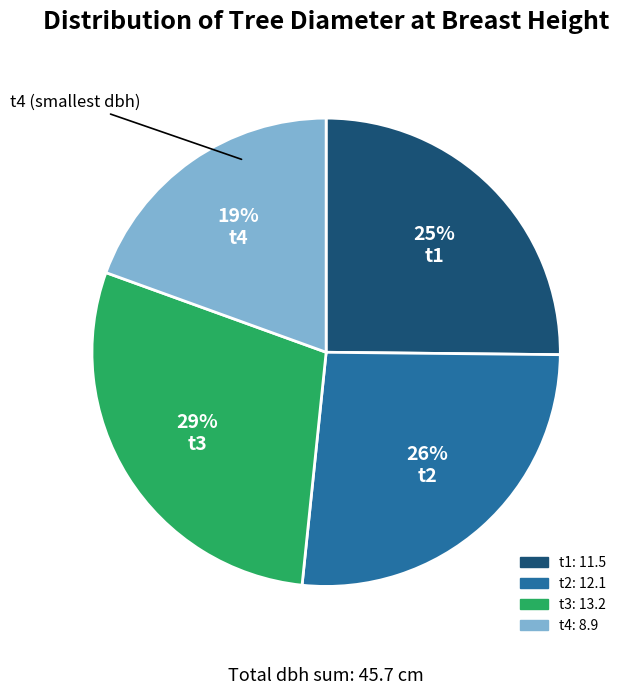

Combined, do t4 and t2 account for over 50%?

No